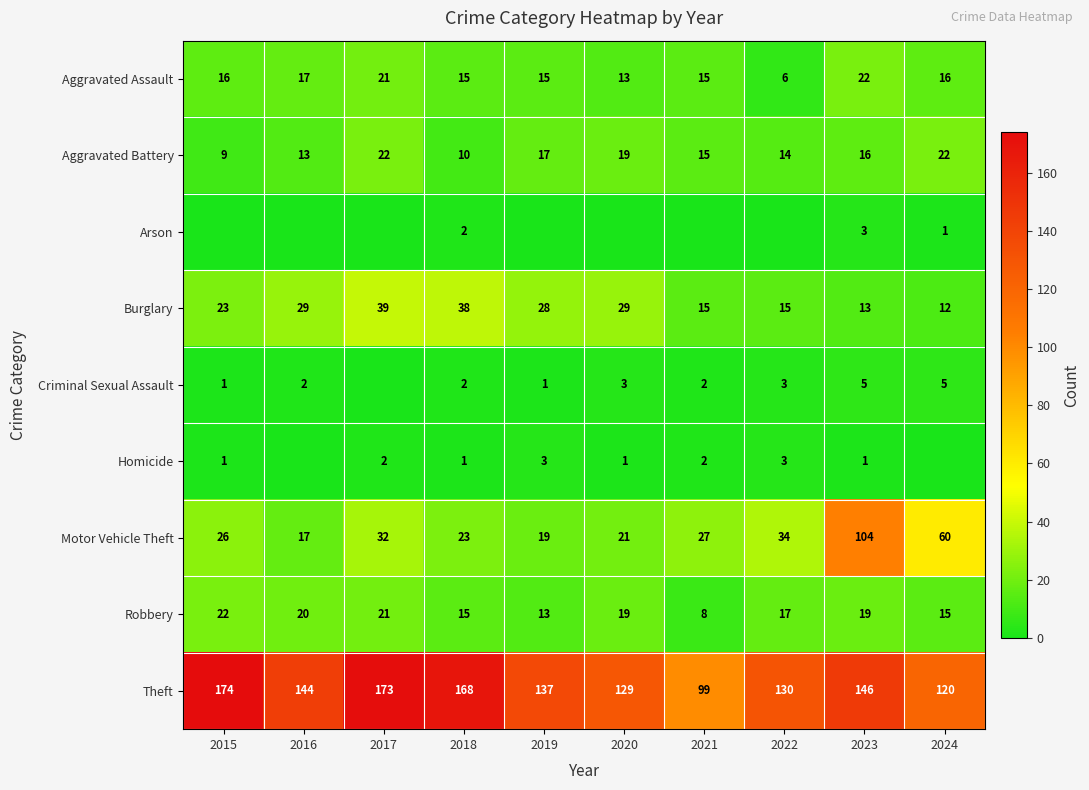

What is the spread (max minus min) of values at 2018?

167